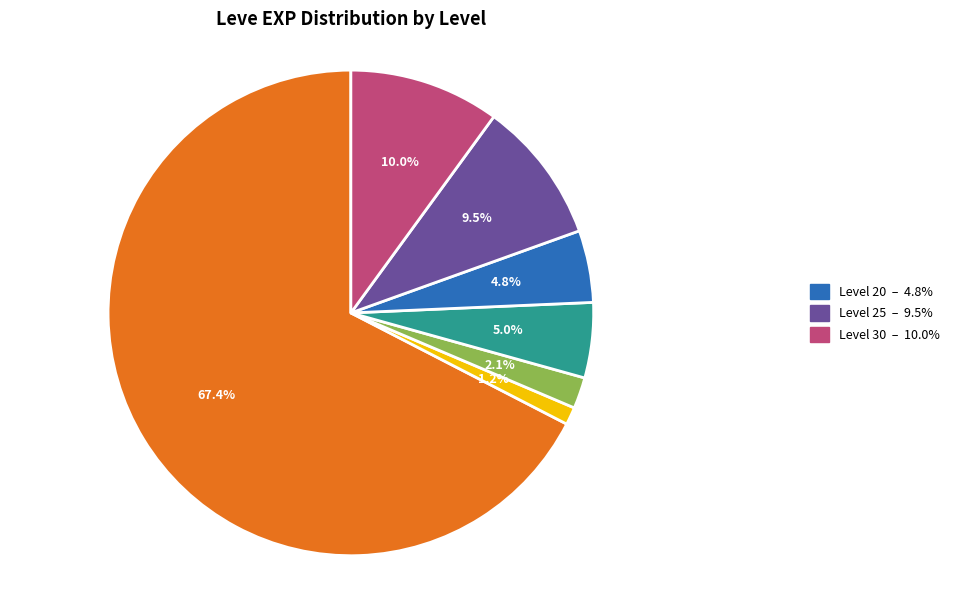

How many slices are in this pie chart?

7